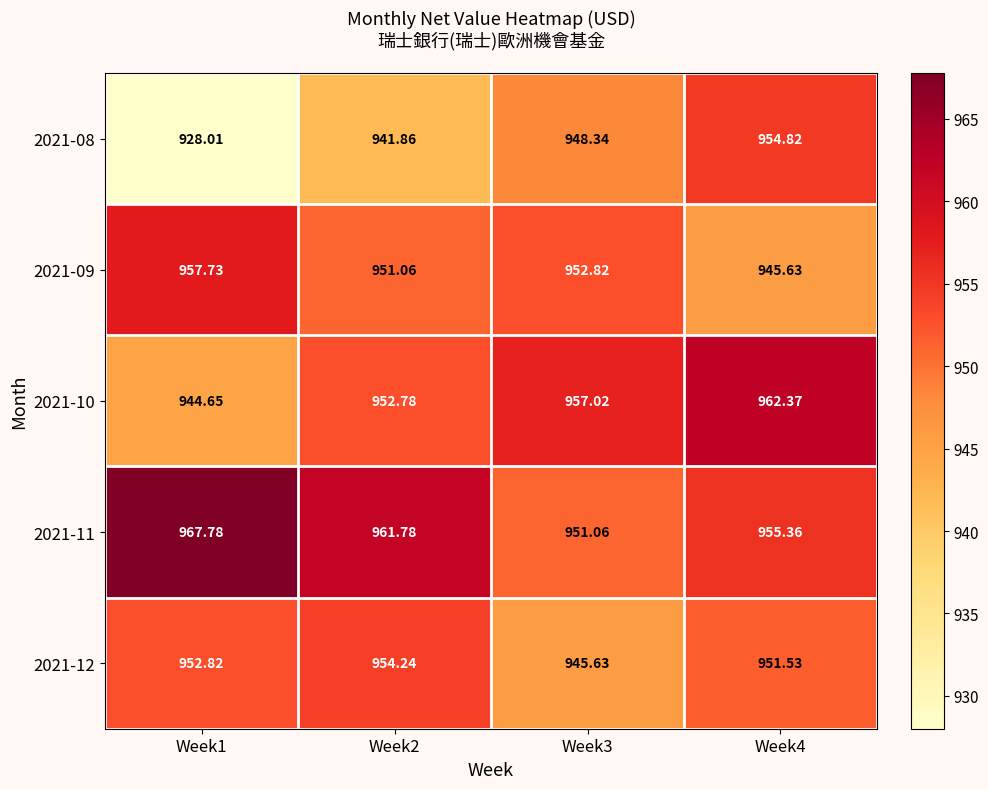

Is the value of 2021-12 at Week2 greater than the value of 2021-11 at Week3?

Yes